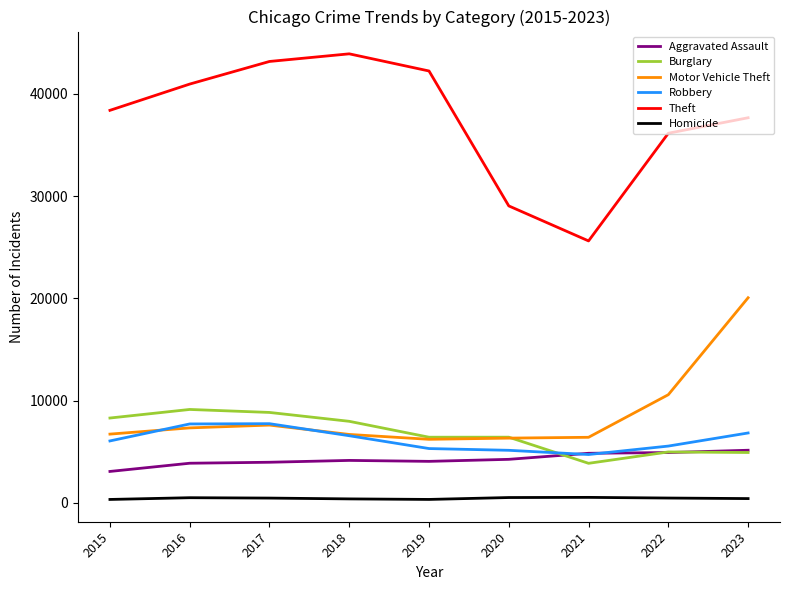

What is the lowest value of the Burglary series?

3878